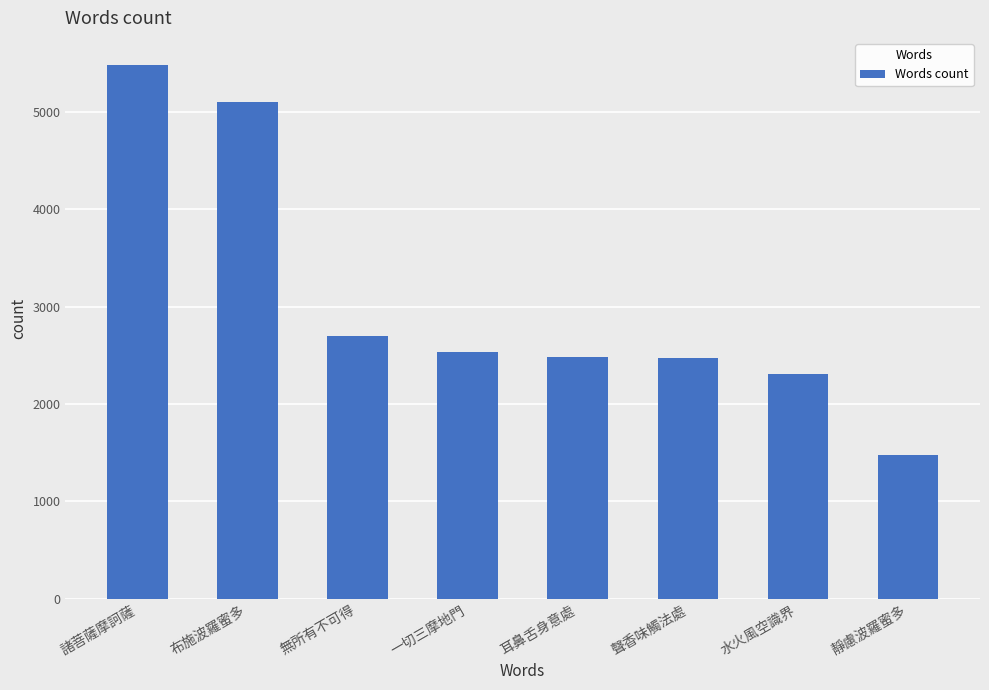

What is the maximum value shown in the chart?

5483